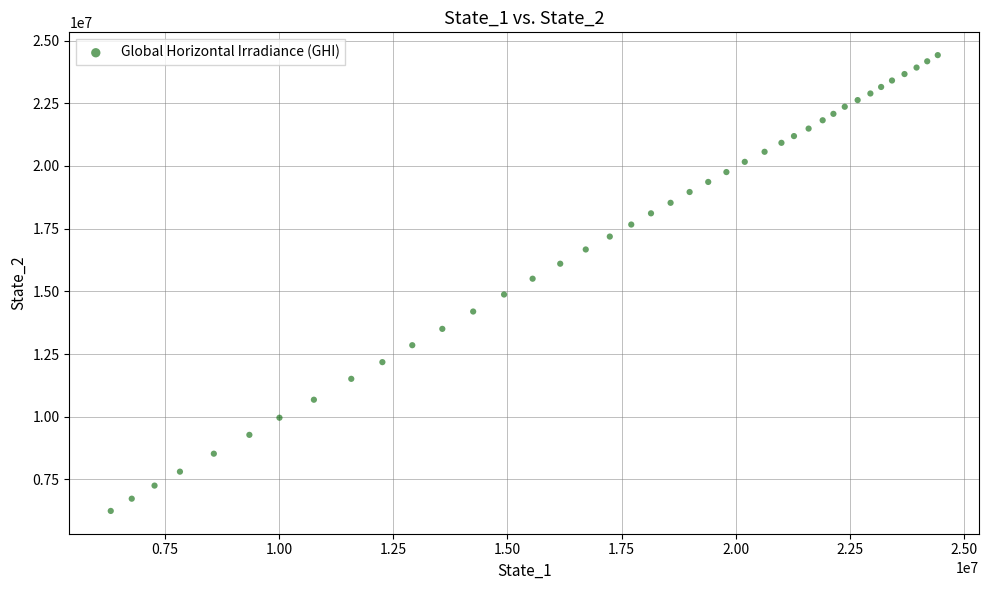

What is the range of Y values (max minus min)?

18171819.2